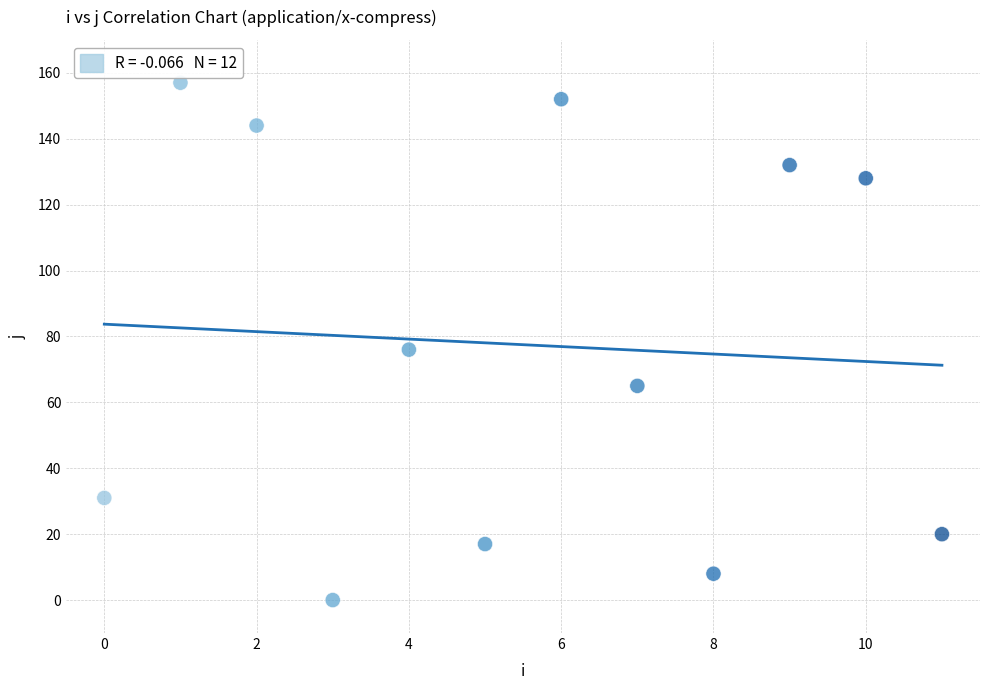

What Y value in the scatter plot is closest to 78?

76